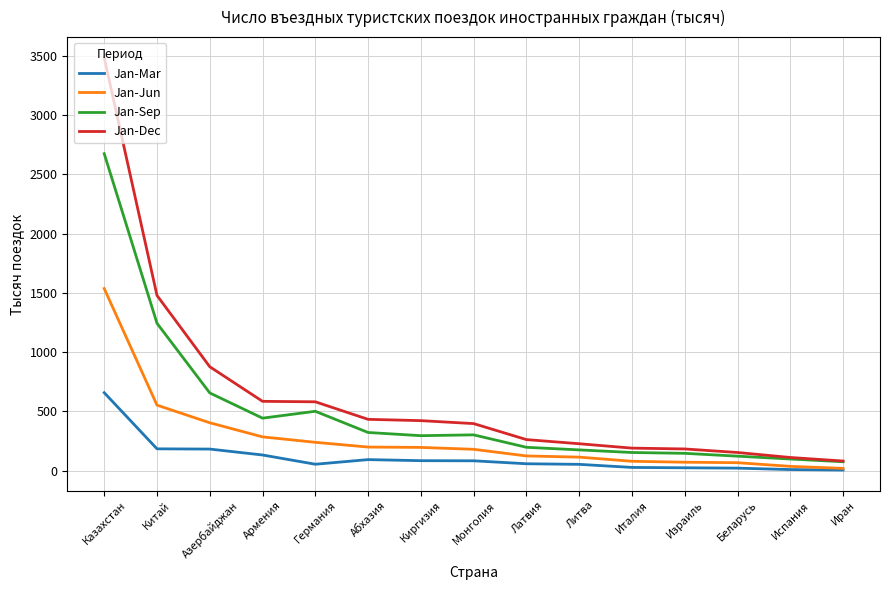

The value of Jan-Jun at Латвия is 123. True or false?

True